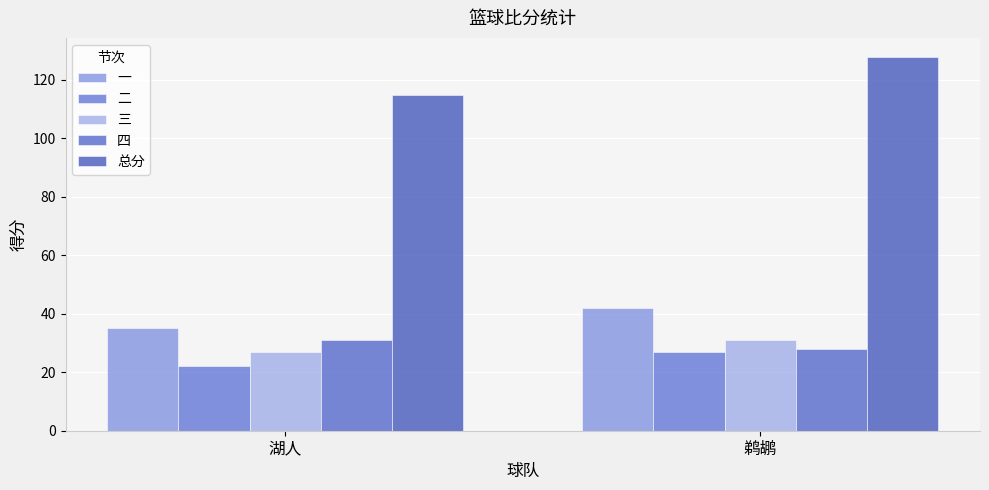

The value of 一 at 湖人 is 62. True or false?

False